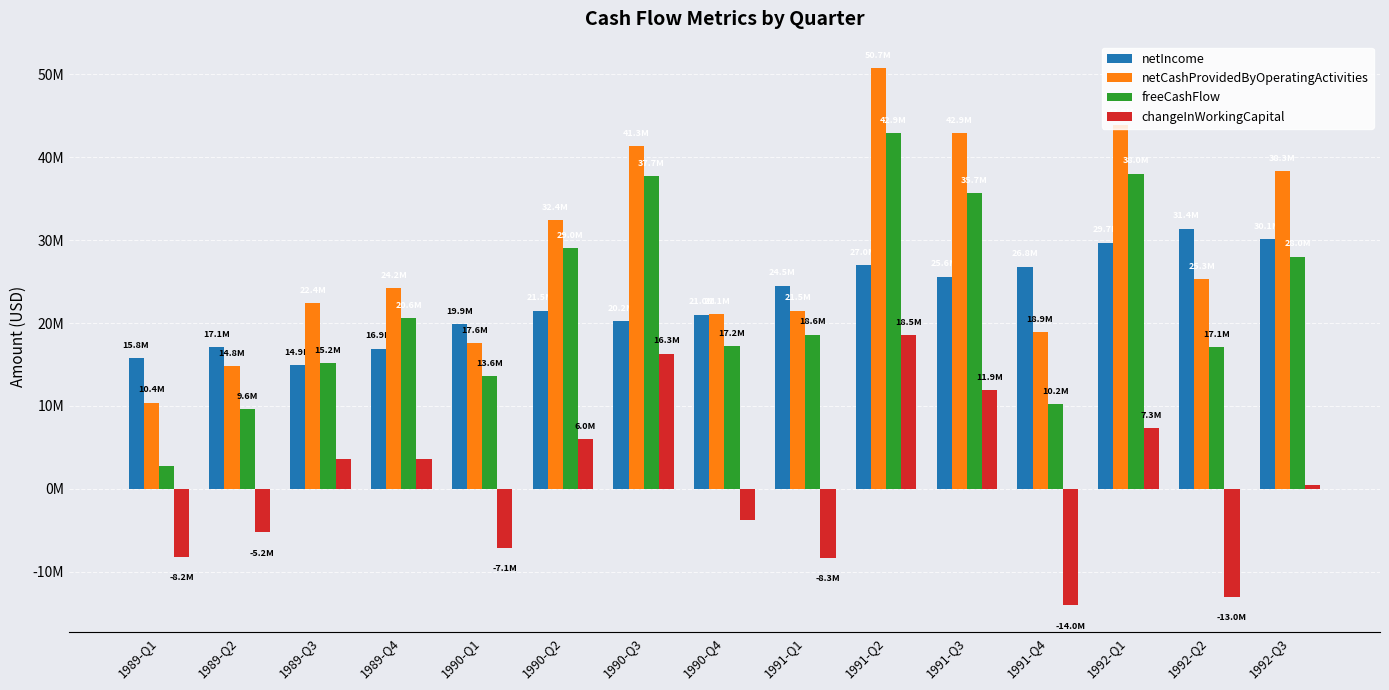

What is the sum of the netIncome values at 1990-Q4 and 1991-Q3?

46600000